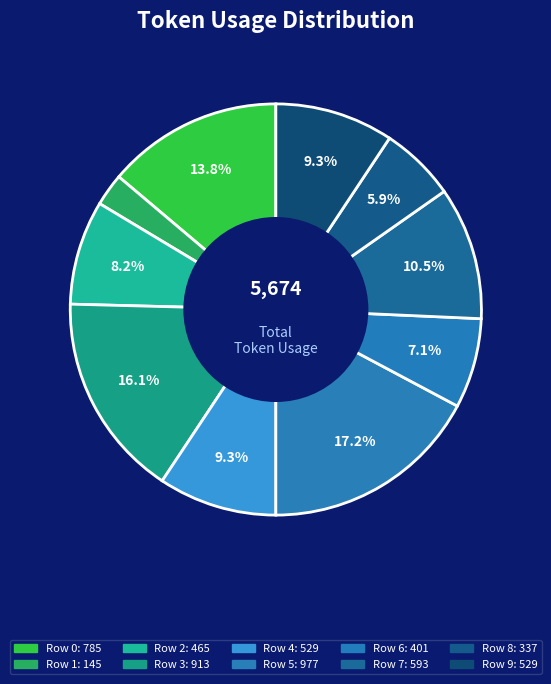

The Row 8 slice represents 1% of the pie. True or false?

False